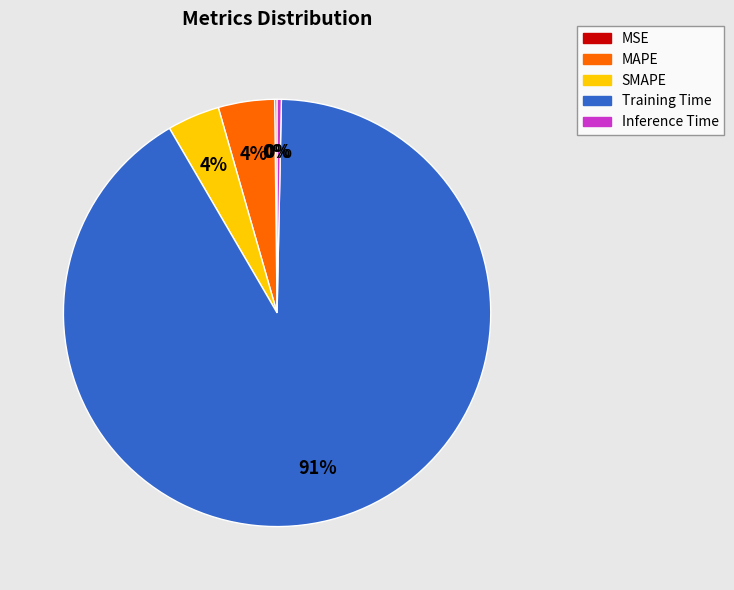

Which has a higher value, Inference Time or SMAPE?

SMAPE